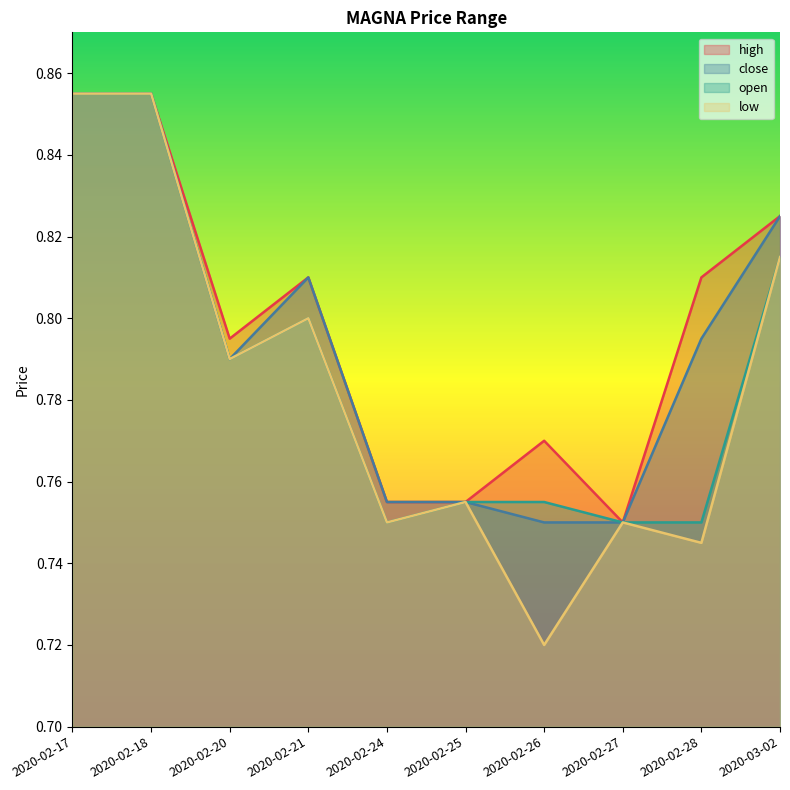

True or false: high has more than 0 points higher than both neighbors.

True